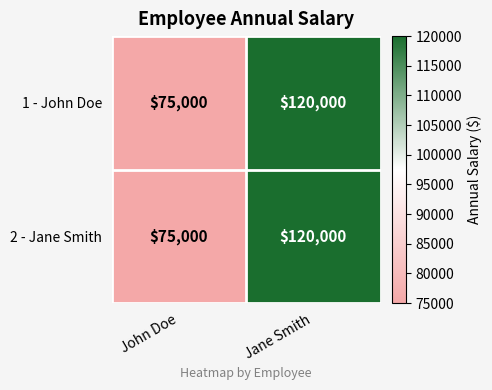

True or false: 1 - John Doe has a value of 125466 at John Doe.

False